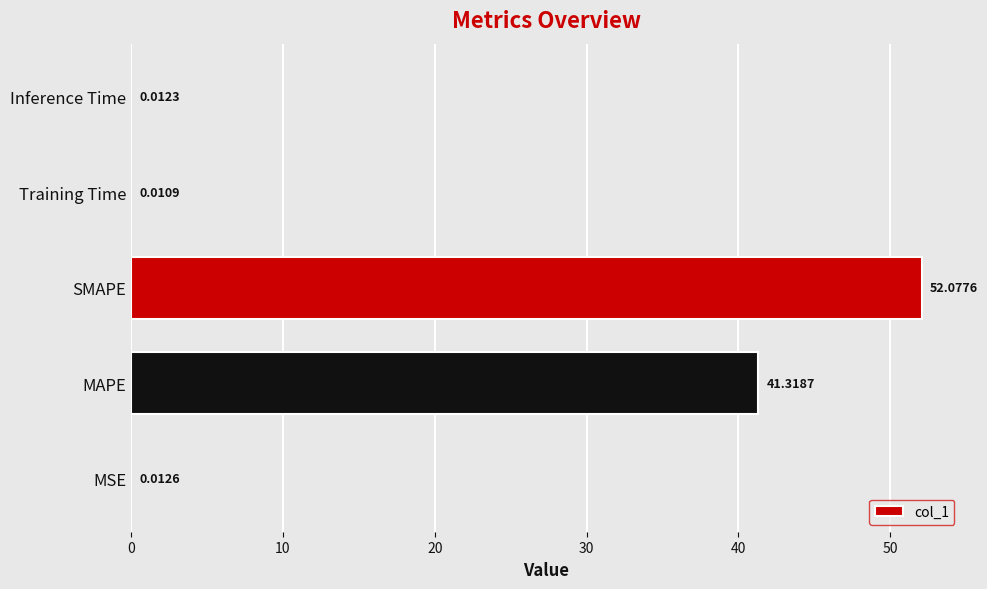

What is the average value?

18.7